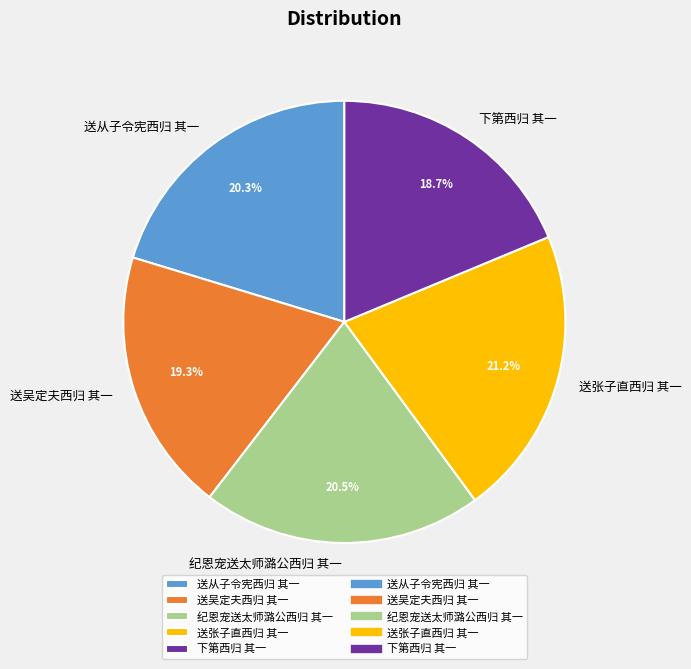

How much of the chart is everything except 送从子令宪西归 其一?

79.7%